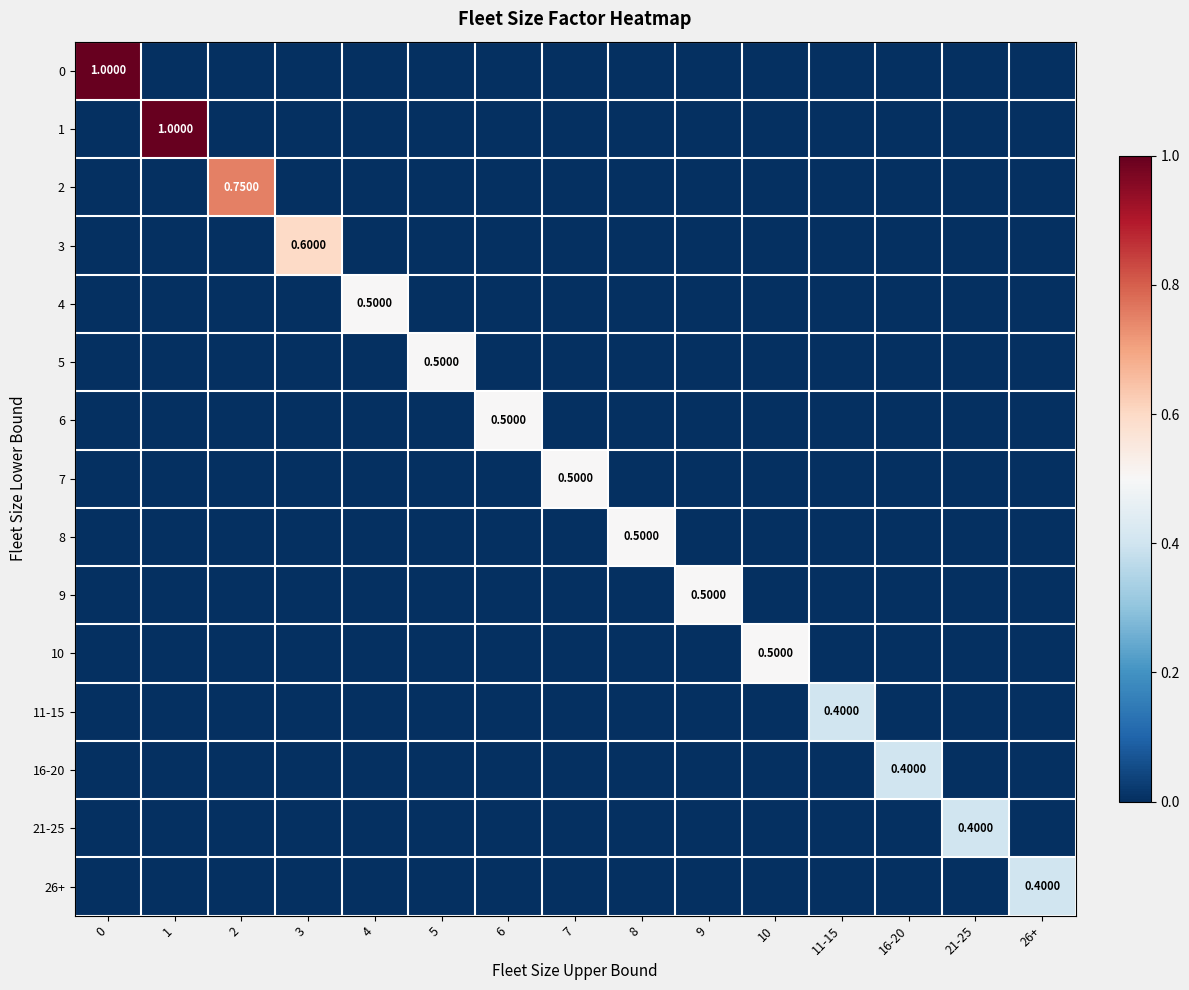

How many 1 values are between 0 and 1?

15